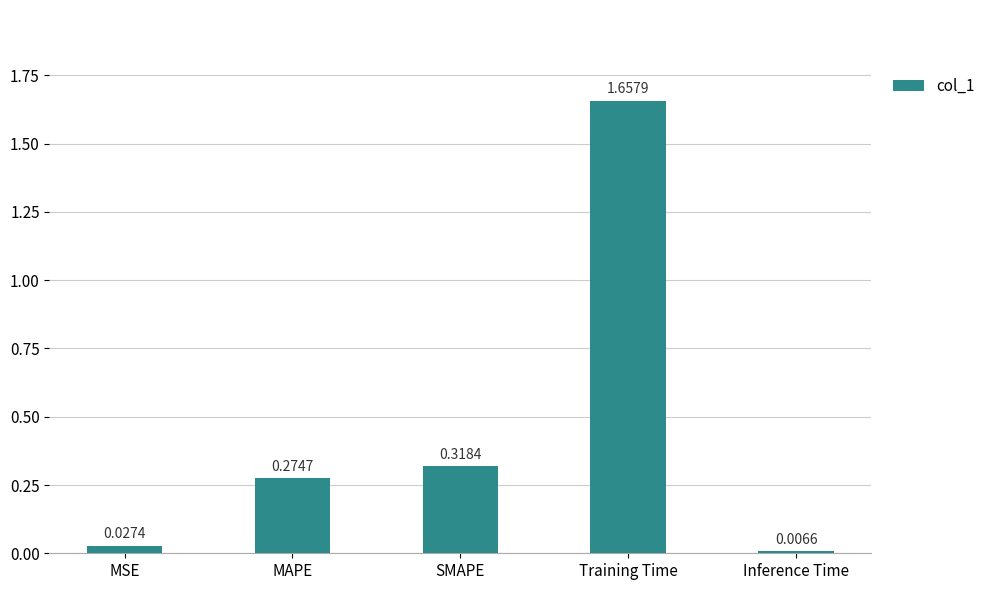

Between MSE and Training Time, which is larger?

Training Time